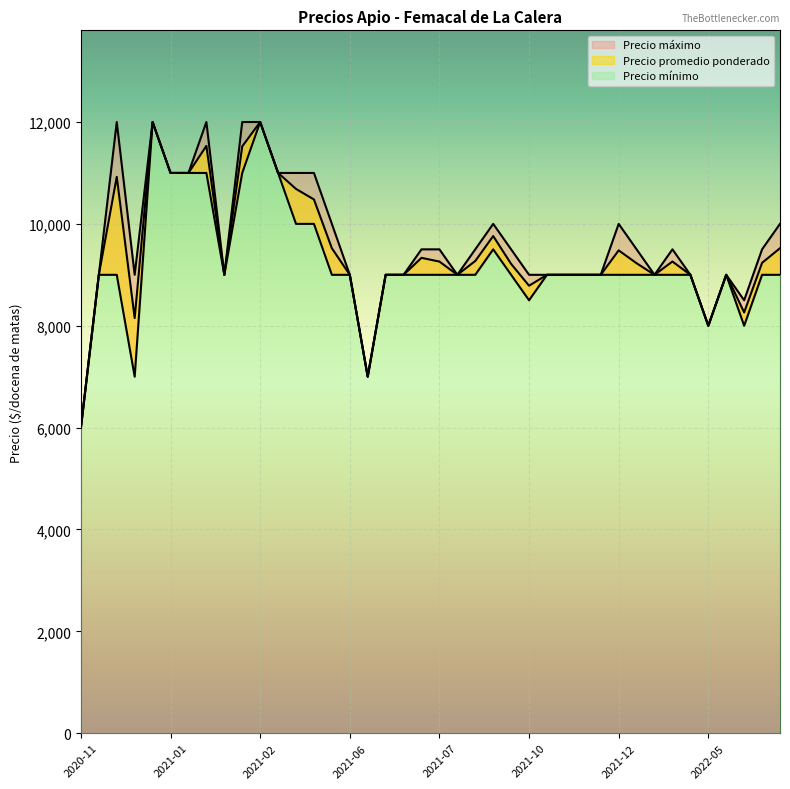

True or false: Precio minimo and Precio maximo intersect in this chart.

False